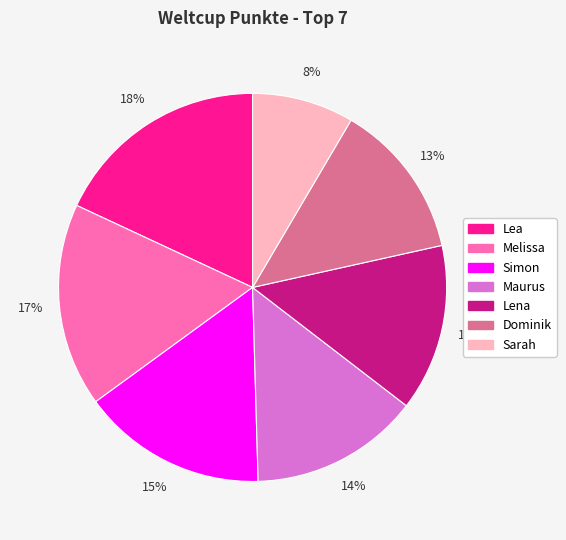

Which slice is the largest?

Lea